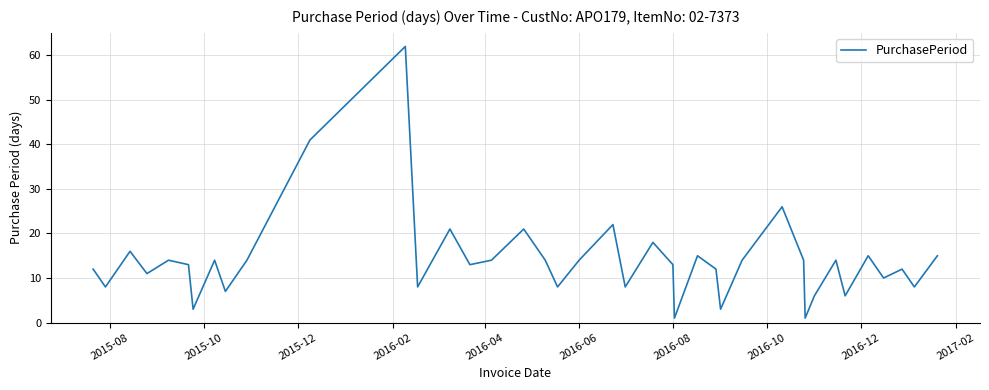

What is the difference between the maximum and minimum values?

61